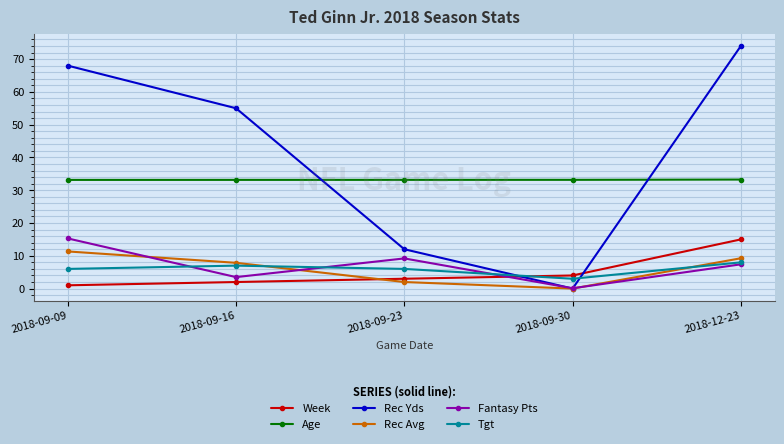

Which label corresponds to the largest value in the chart?

2018-12-23